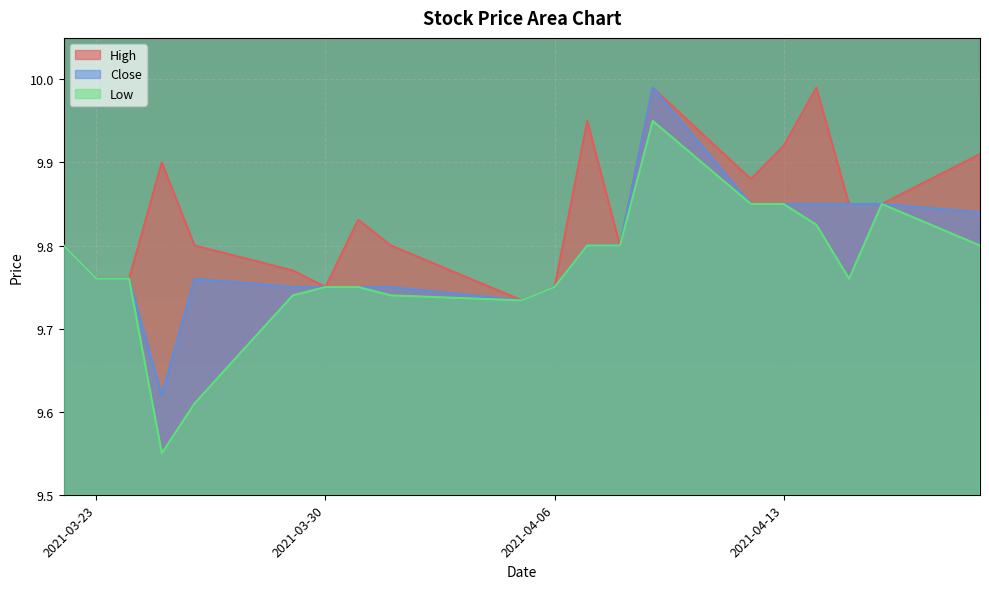

Where is the first local minimum for High?

2021-03-30